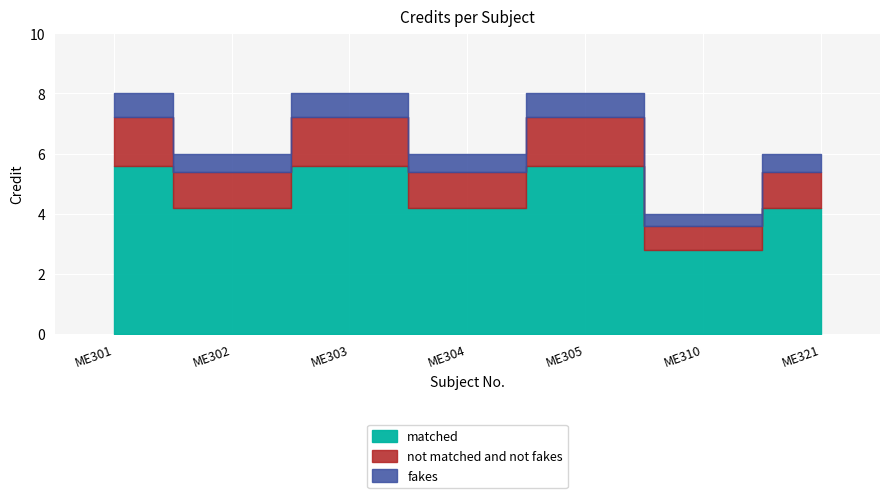

Between ME301 and ME305, which is larger?

ME301